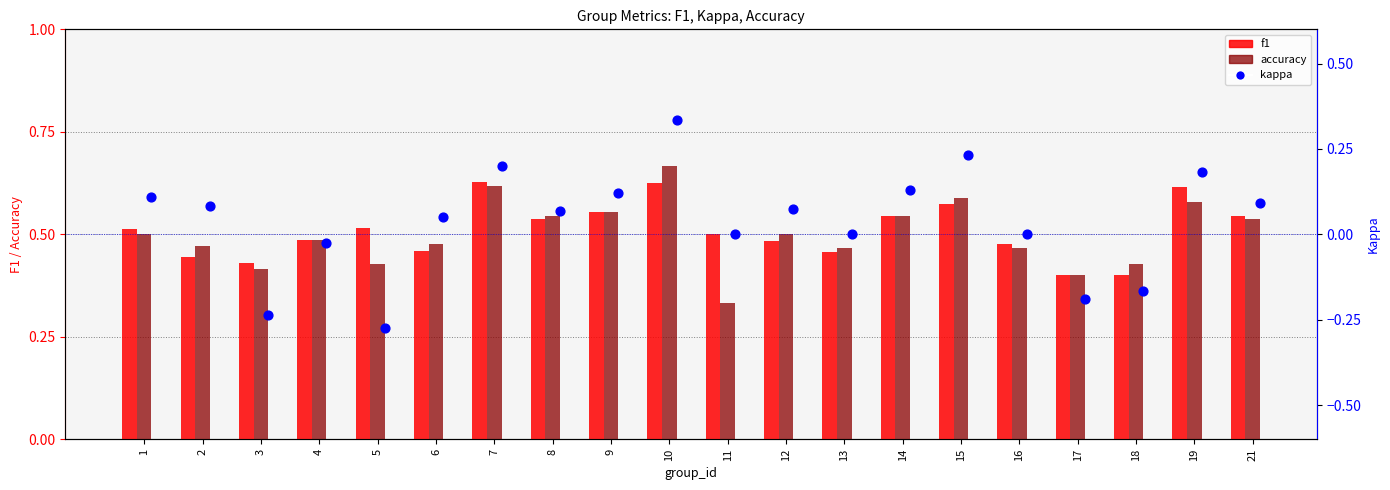

Which series has the largest total across all categories?

f1